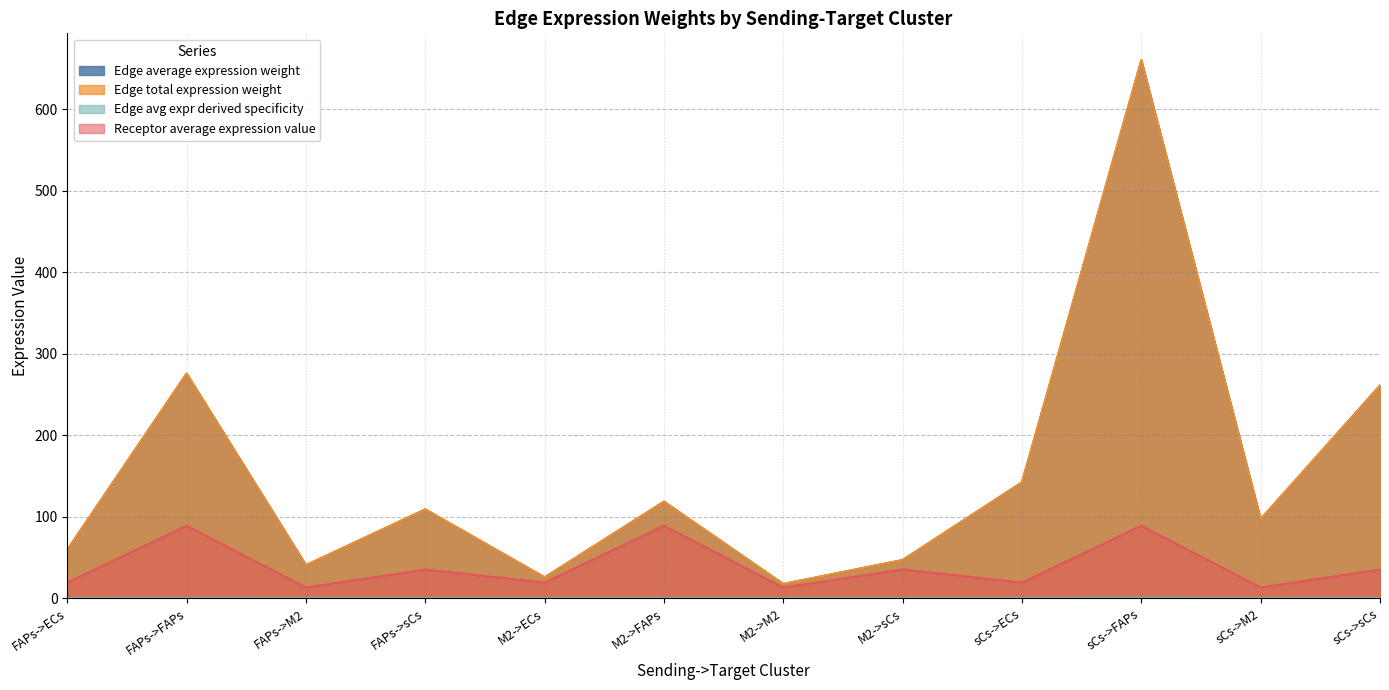

What is the difference between the maximum and minimum values in the Edge avg expr derived specificity series?

0.3